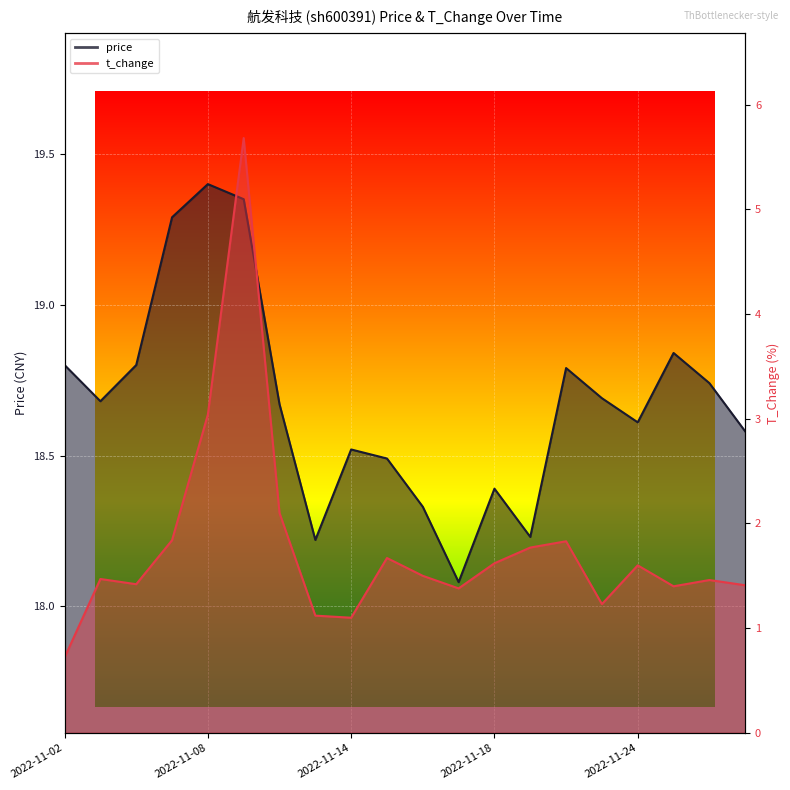

In price, how many points are higher than both neighbors (excluding endpoints)?

5